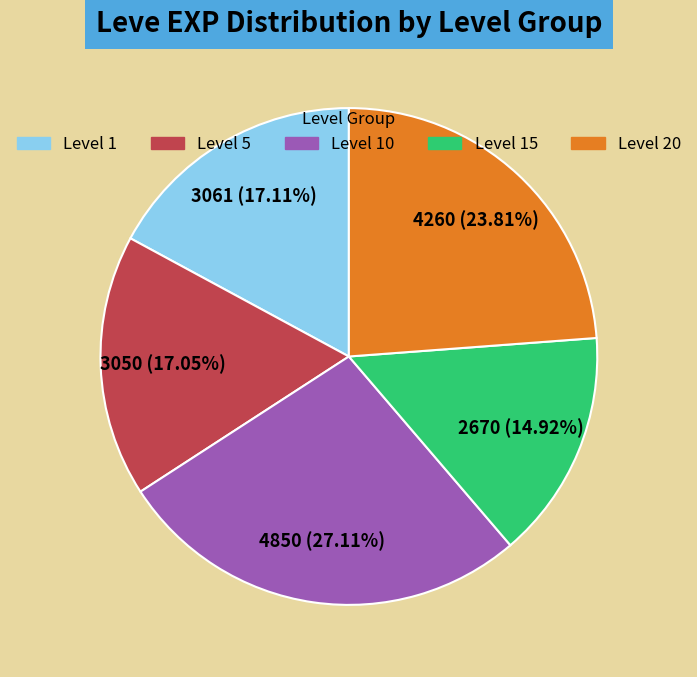

Is there a majority slice in this chart?

No